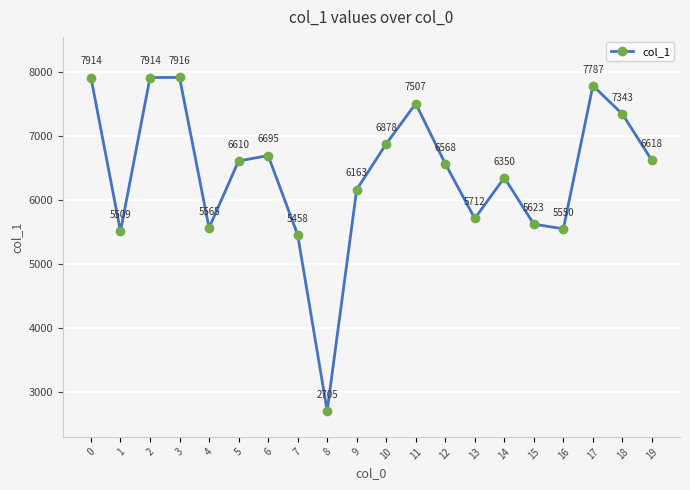

Reading left to right, transcribe all the data shown in this chart.

0=7914	1=5509	2=7914	3=7916	4=5565	5=6610	6=6695	7=5458	8=2705	9=6163	10=6878	11=7507	12=6568	13=5712	14=6350	15=5623	16=5550	17=7787	18=7343	19=6618